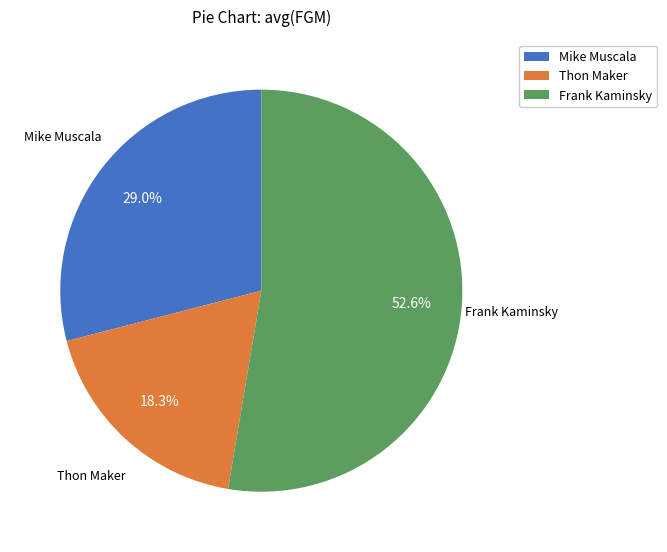

To the nearest percent, what portion does Thon Maker represent?

18%